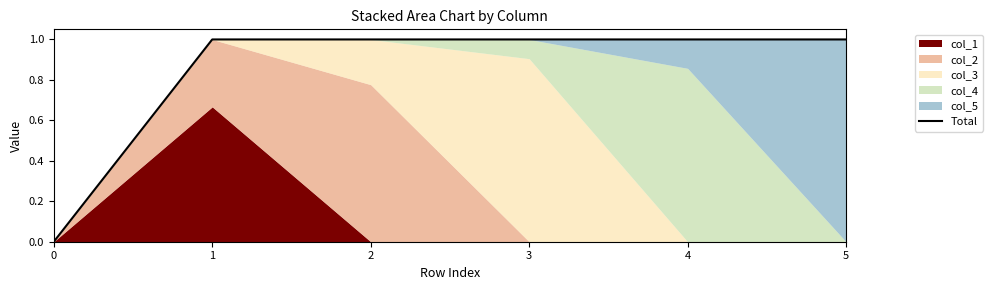

The chart shows a value of 1.0 at 1. True or false?

True